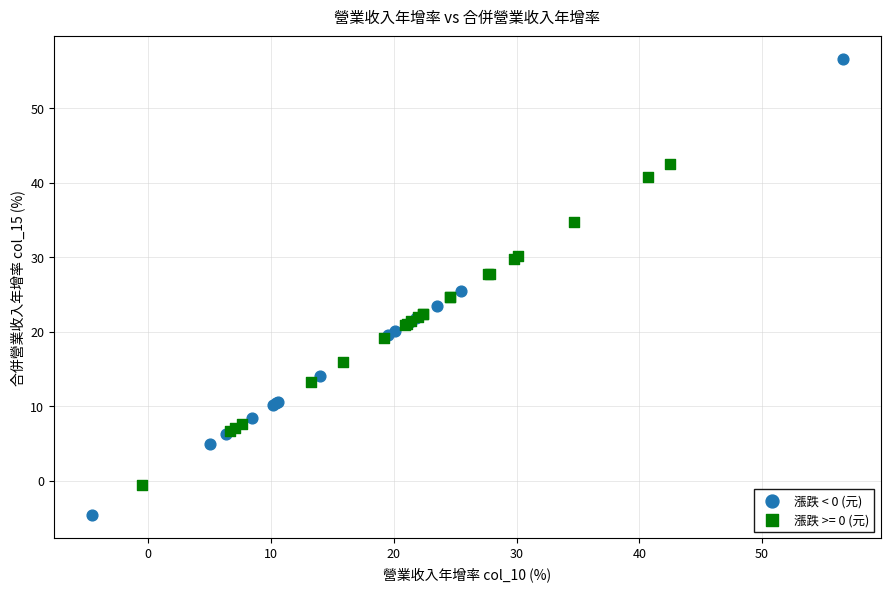

Which series contains the lowest Y value?

漲跌 < 0 (元)